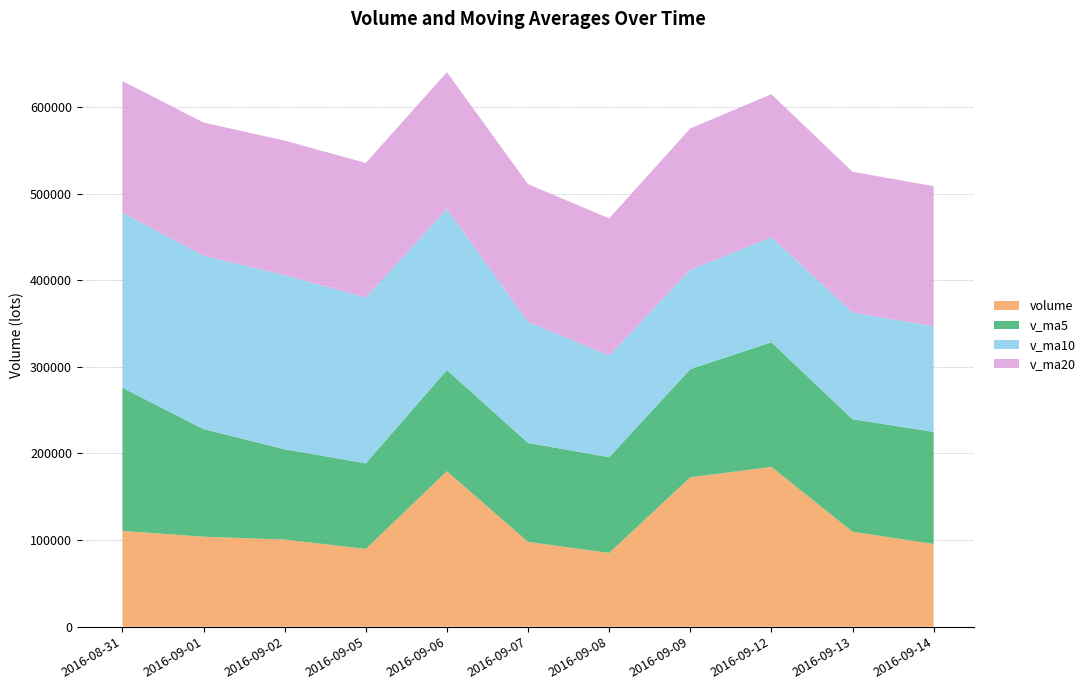

Reading left to right, extract all data points from this chart.

volume: 110574.9	103867.5	100535.3	89762.9	179487.5	97903.9	85116.4	172490.9	184486.3	109648.6	95479.4
v_ma5: 165364.2	124264.0	104385.0	98866.2	116845.6	114311.4	110561.2	124952.3	143897.0	129929.2	129444.3
v_ma10: 202055.8	200380.0	201088.8	191462.5	186172.0	139837.8	117412.6	114668.7	121381.6	123387.4	121877.9
v_ma20: 152217.8	153775.4	155352.3	155521.3	157930.0	158999.8	158472.0	163356.9	165226.8	162429.9	161966.8